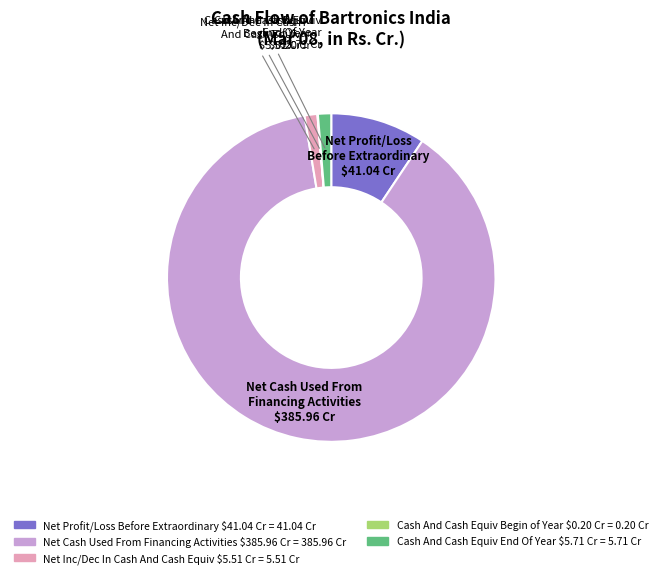

Does any single category account for the majority?

Yes